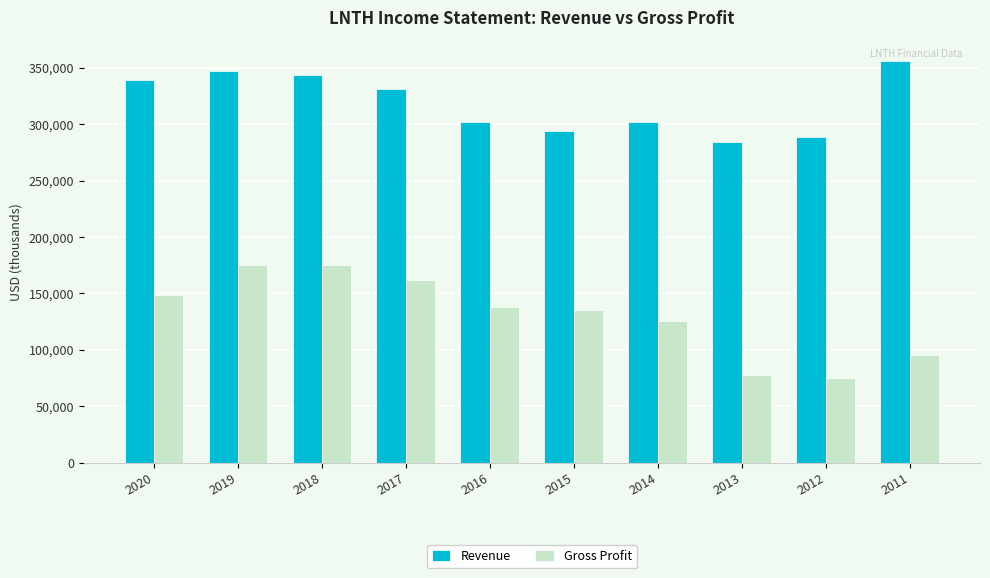

Rank the series by their average value, from highest to lowest.

Revenue, Gross Profit